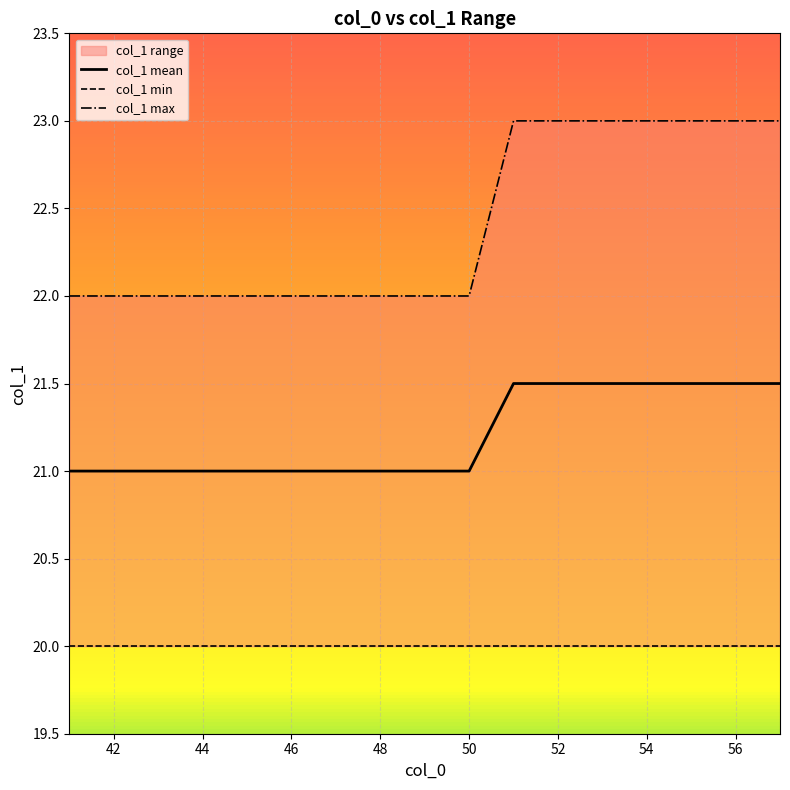

Is it true that col_1 mean equals 9.1 at 54?

False